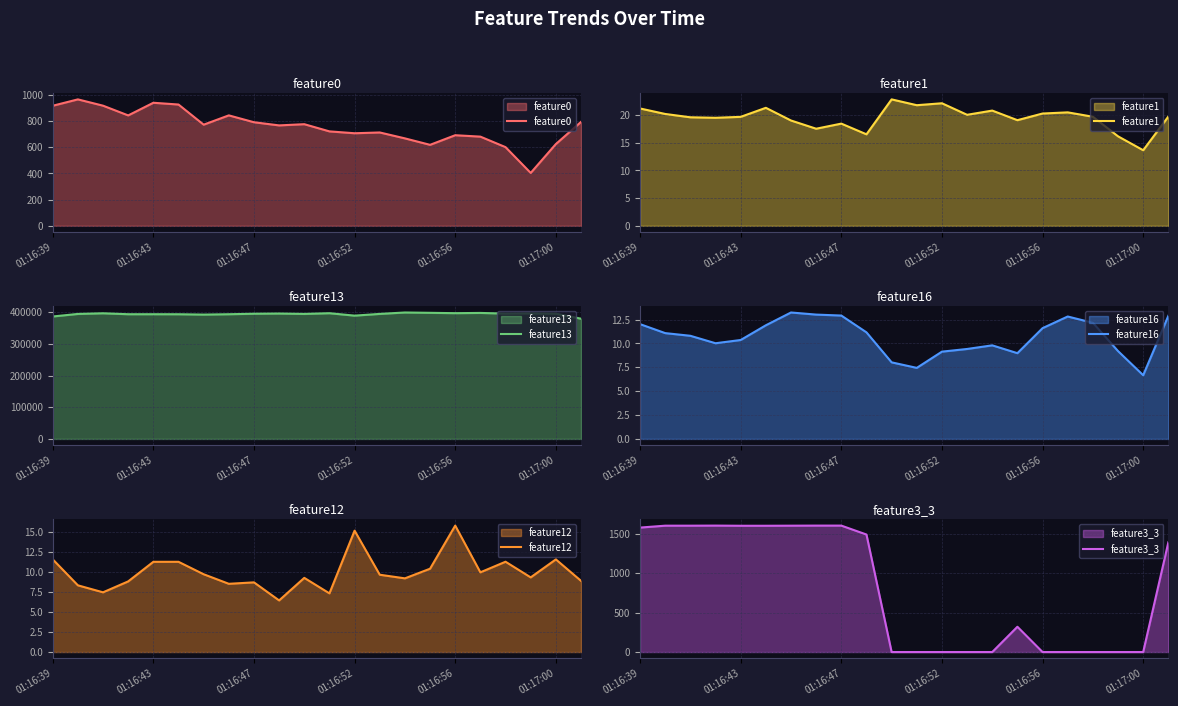

What is the maximum value for feature0?

964.5